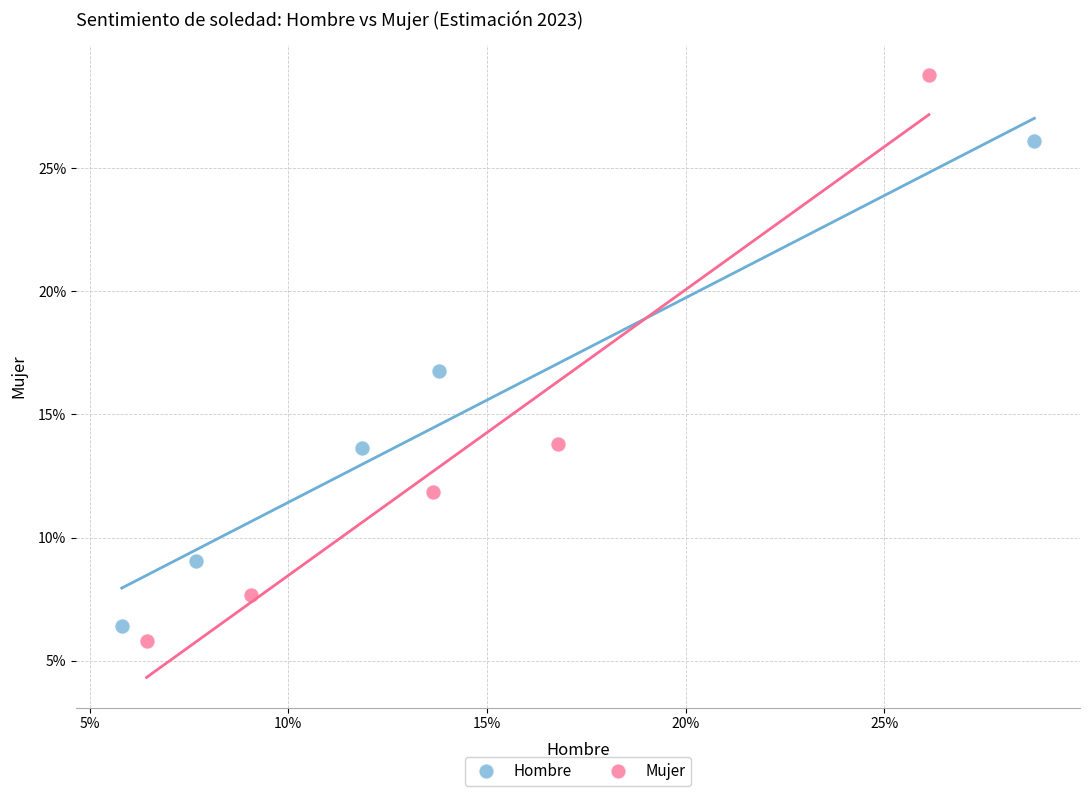

What are all the series names shown in the legend?

Hombre, Mujer